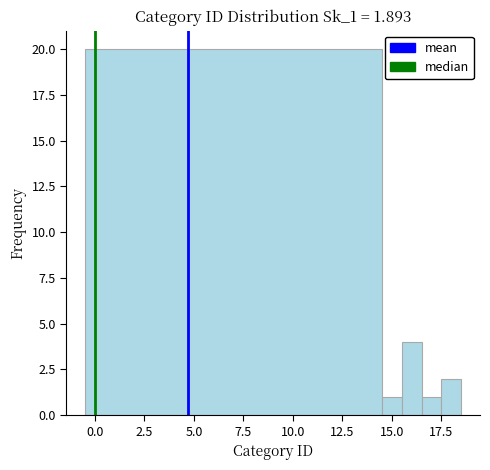

Read against the x-axis, roughly where is the centre of the tallest bar?

7.0